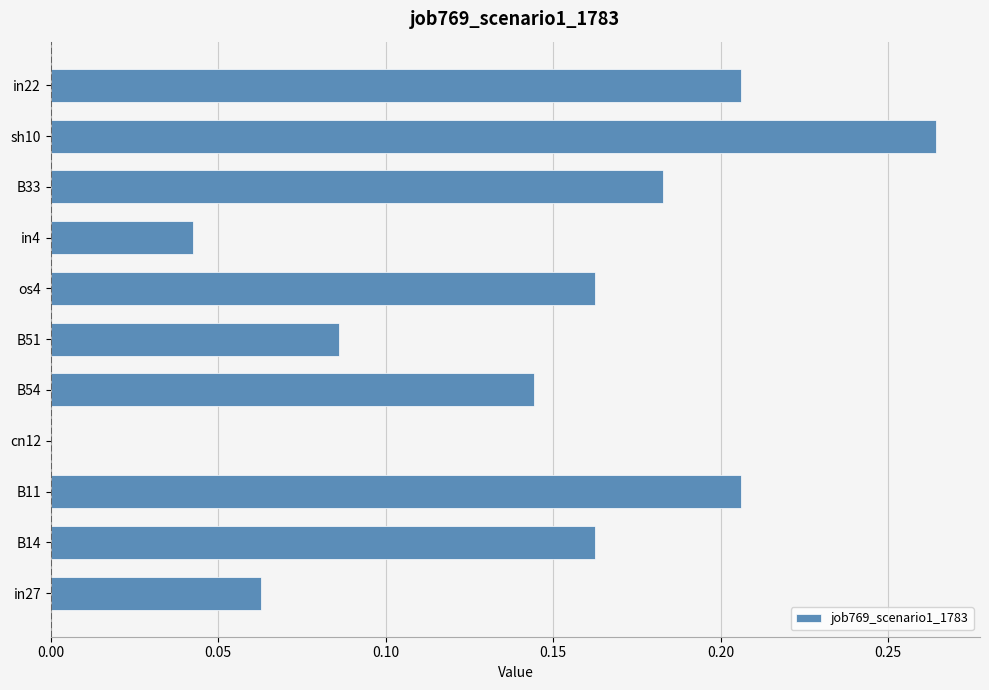

Is it true that the value at in4 is 0.1?

False